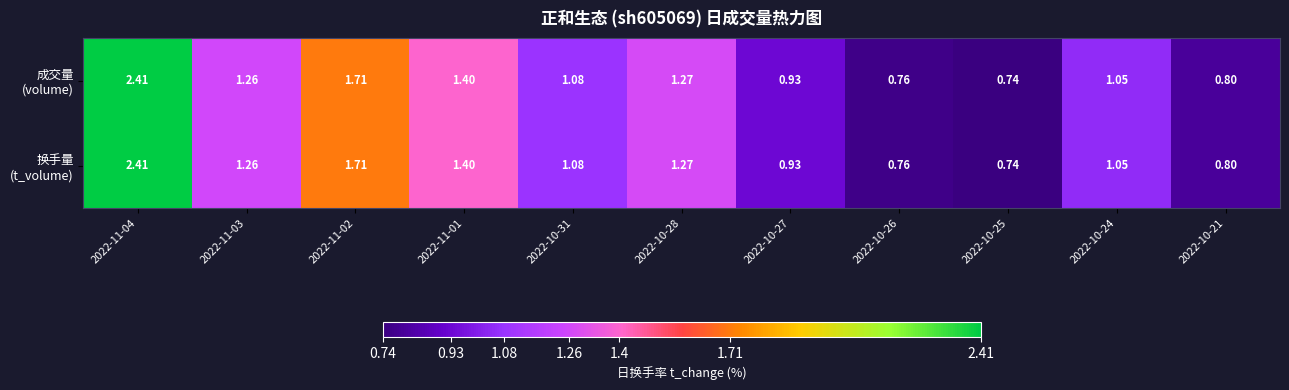

How many series are shown in this chart?

2